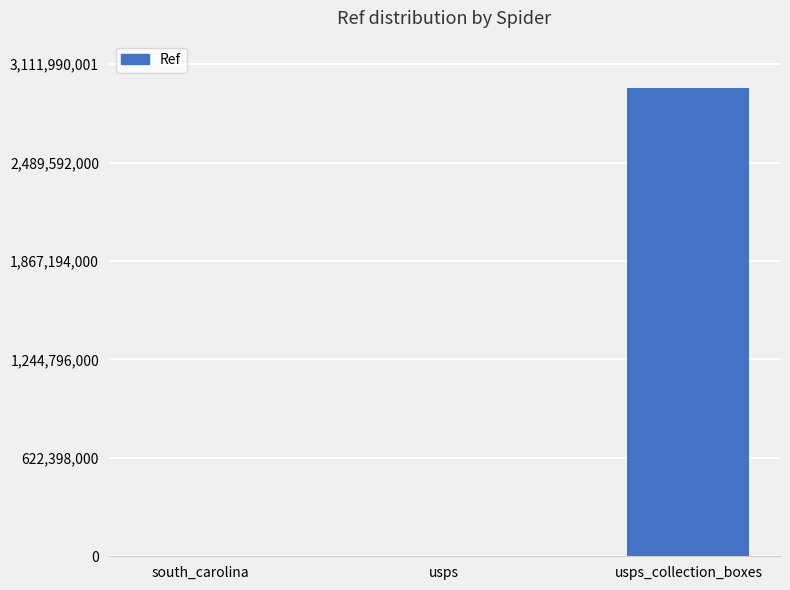

What is the sum of all values?

2965161073